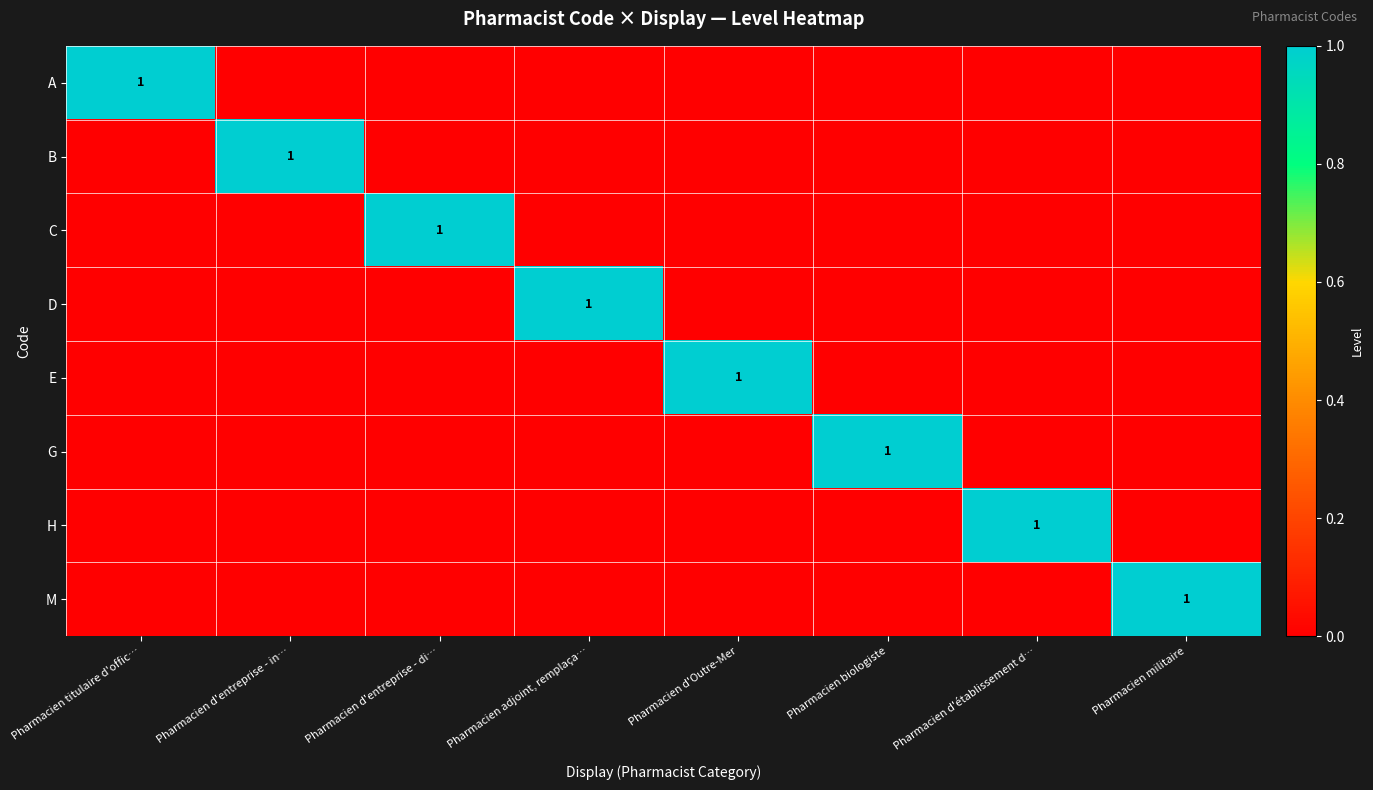

Which has a higher value, Pharmacien d'établissement d… or Pharmacien d'Outre-Mer?

Pharmacien d'établissement d…